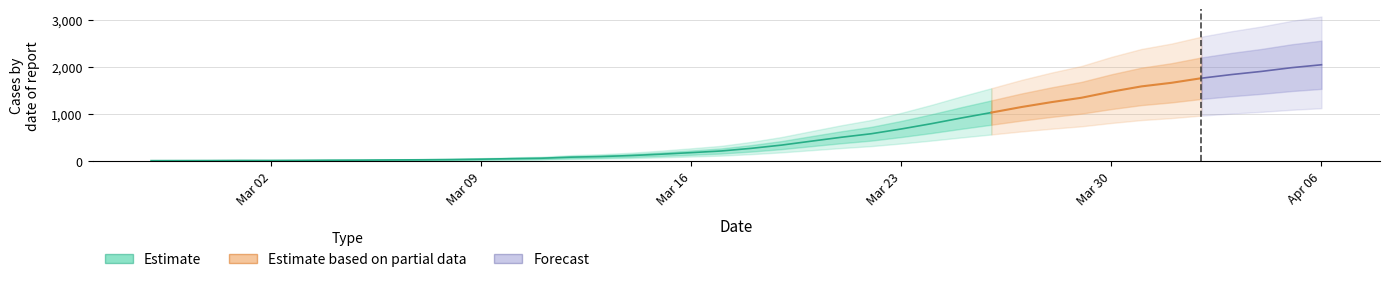

What is the difference between the second highest and minimum values?

1972